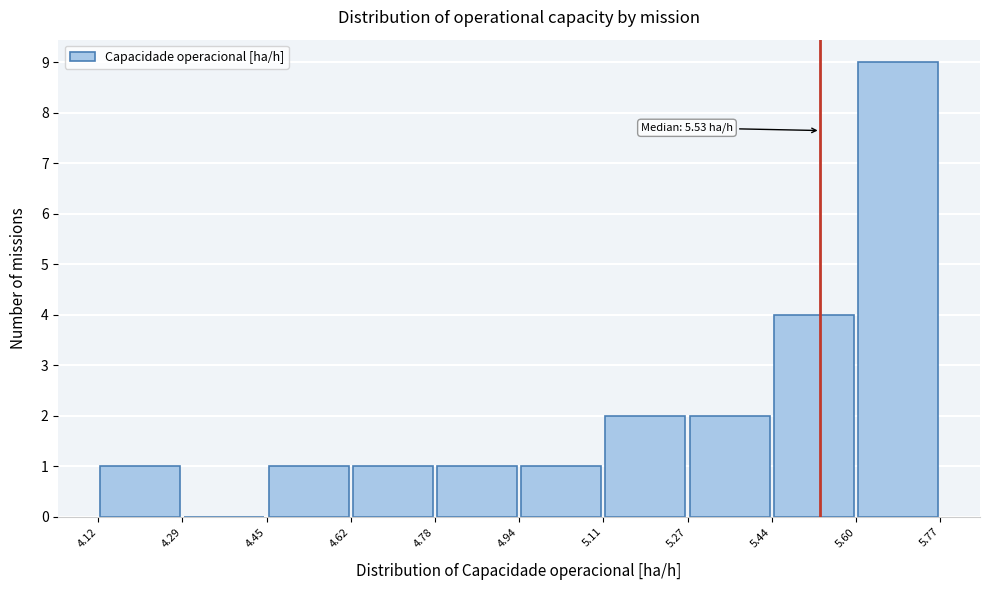

Which range on the x-axis has the tallest bar?

5.60 to 5.77